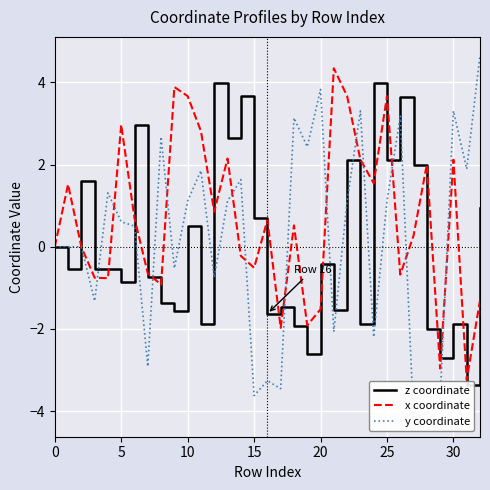

Rank the series by their average value, from highest to lowest.

x coordinate, y coordinate, z coordinate